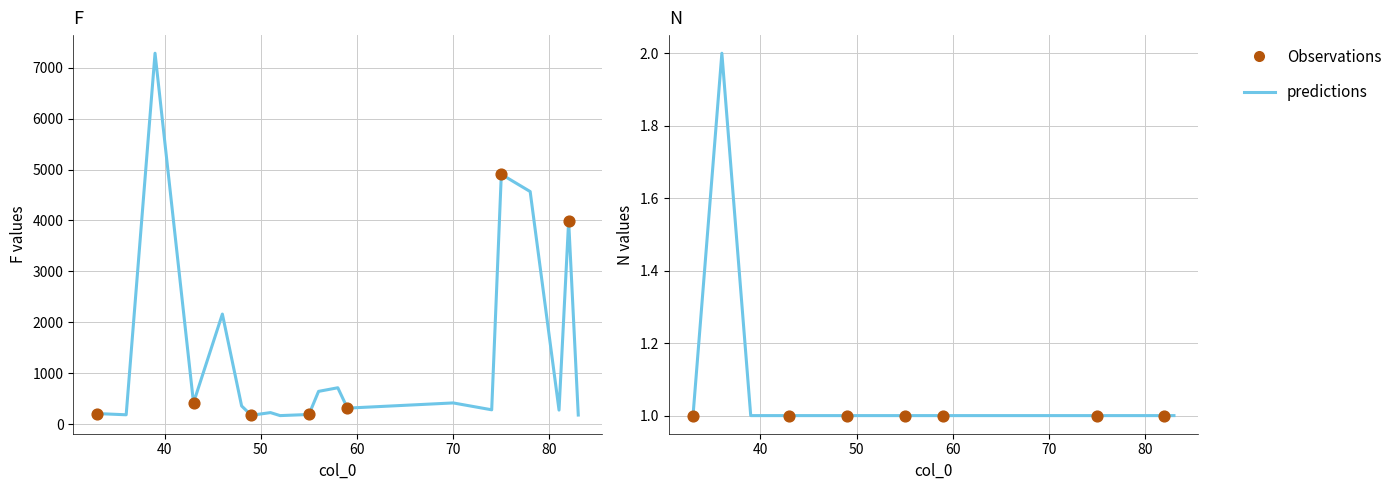

Which series reaches the maximum Y coordinate?

F